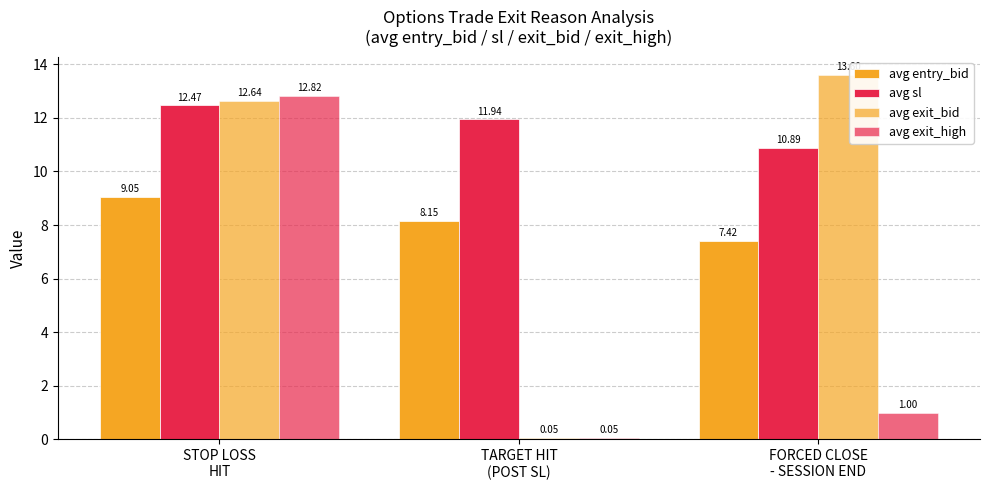

At how many categories does at least one series exceed 11?

3